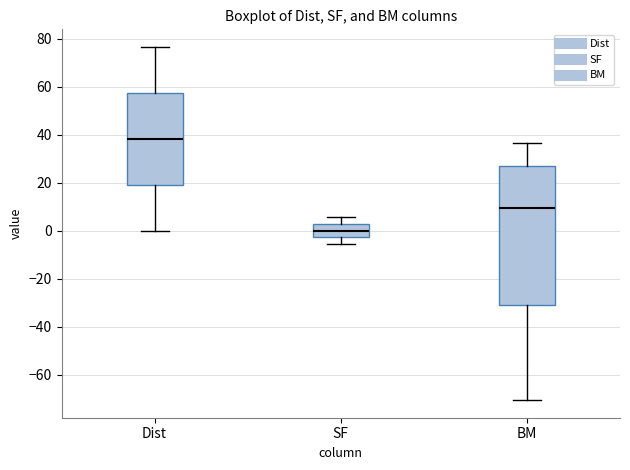

Reading left to right, read every box against the y-axis: the position of its median line, the range the box covers, and the ends of its whiskers. The values are not printed on the chart, so give them approximately, as read against the axis.

Dist: median 38, box 20 to 58, whiskers 0 to 76
SF: median 0, box -2 to 2, whiskers -6 to 6
BM: median 10, box -30 to 28, whiskers -70 to 36